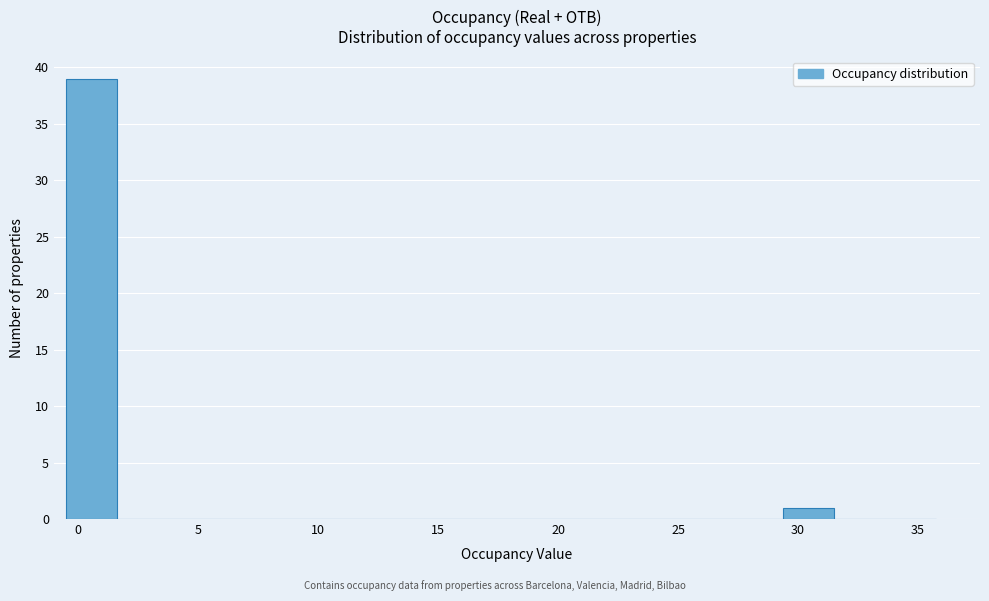

Reading left to right, transcribe this chart: for each bar, give the range it covers on the x-axis and its height. Neither the bar edges nor the heights are printed on the chart, so give them approximately, as read against the axes.

-0.5 to 1.5: 39
1.5 to 4.0: 0
4.0 to 6.0: 0
6.0 to 8.0: 0
8.0 to 10.0: 0
10.0 to 12.5: 0
12.5 to 14.5: 0
14.5 to 16.5: 0
16.5 to 18.5: 0
18.5 to 21.0: 0
21.0 to 23.0: 0
23.0 to 25.0: 0
25.0 to 27.0: 0
27.0 to 29.5: 0
29.5 to 31.5: 1
31.5 to 33.5: 0
33.5 to 36.0: 0